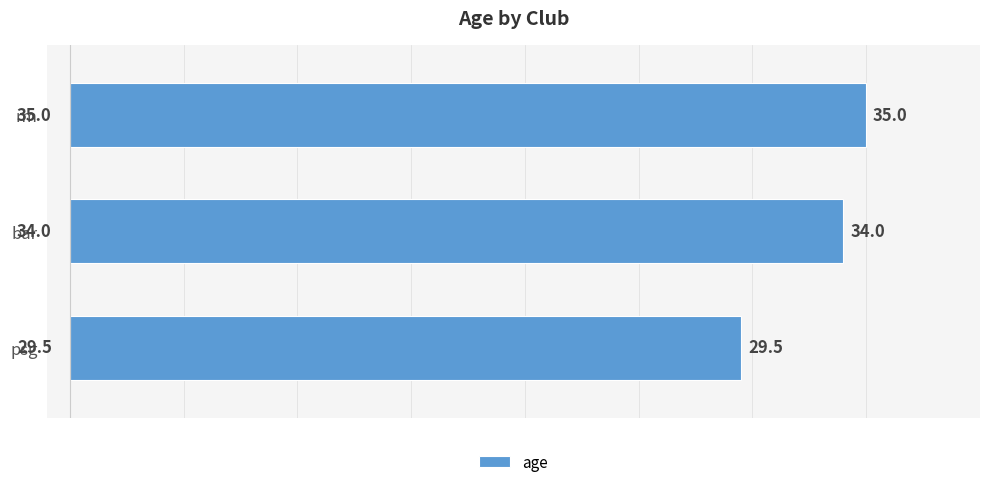

What is the difference between the values at psg and bar?

4.5